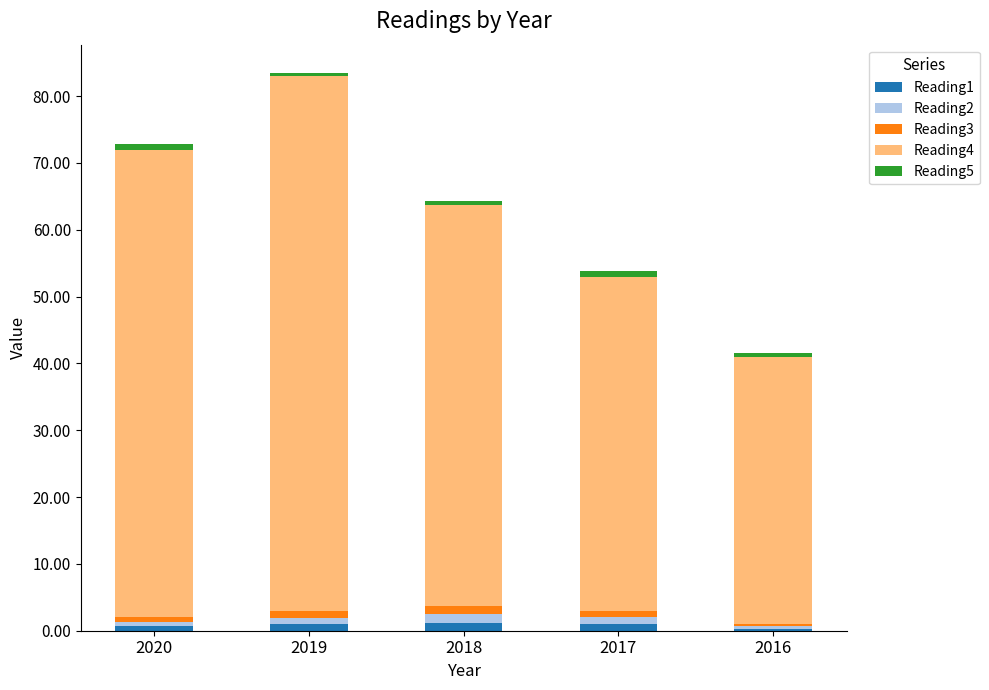

At which category is the sum across all series the highest?

2019